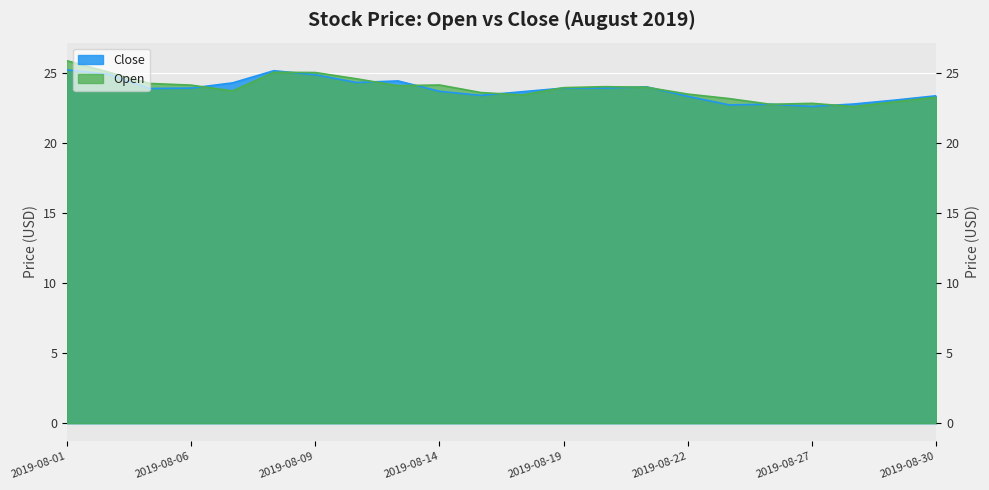

How many data points in Open are above 23?

18